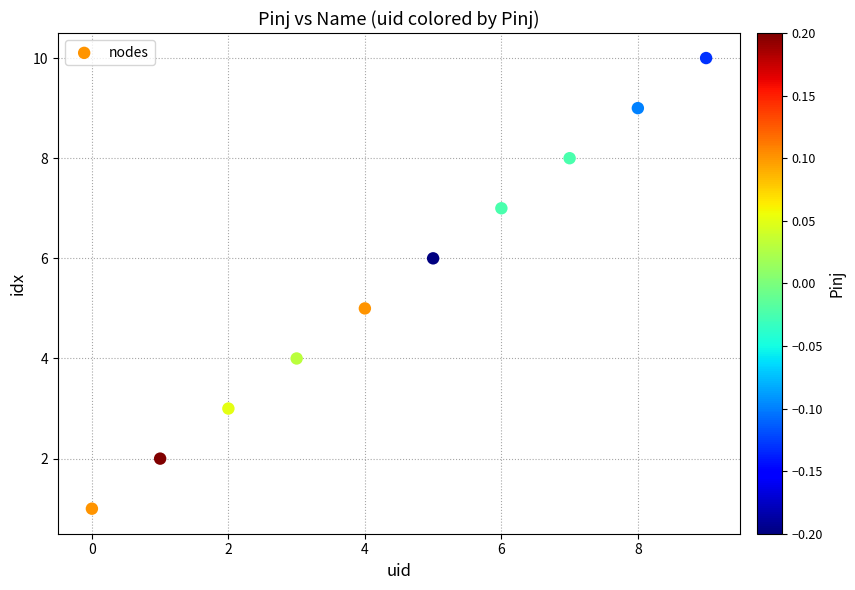

What is the range of Y values (max minus min)?

9